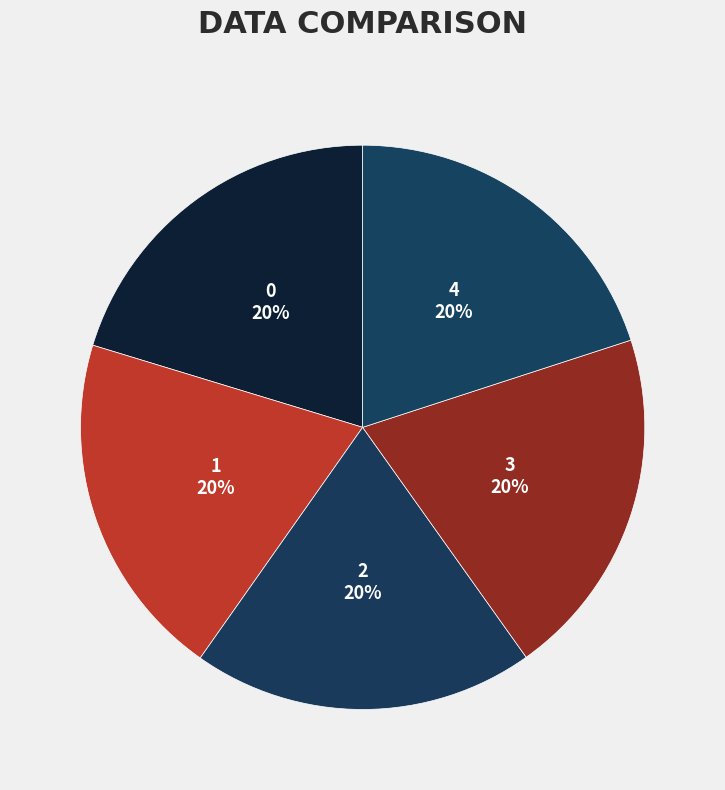

Count the number of slices in the pie.

5